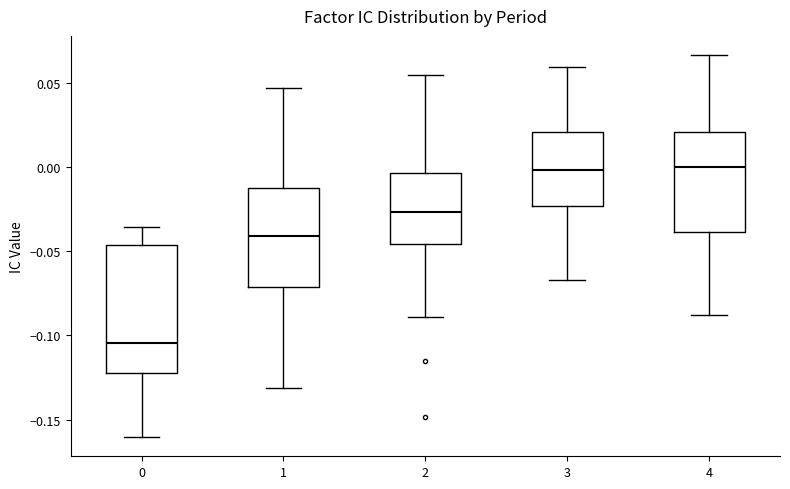

Reading left to right, transcribe this box plot: for each box, give where its median line is, the range the box spans, and where its two whiskers end, as read against the y-axis. The values are not printed on the chart, so give them approximately, as read against the axis.

0: median -0.105, box -0.120 to -0.045, whiskers -0.160 to -0.035
1: median -0.040, box -0.070 to -0.010, whiskers -0.130 to 0.045
2: median -0.025, box -0.045 to -0.005, whiskers -0.090 to 0.055
3: median 0.000, box -0.025 to 0.020, whiskers -0.065 to 0.060
4: median 0.000, box -0.040 to 0.020, whiskers -0.090 to 0.065